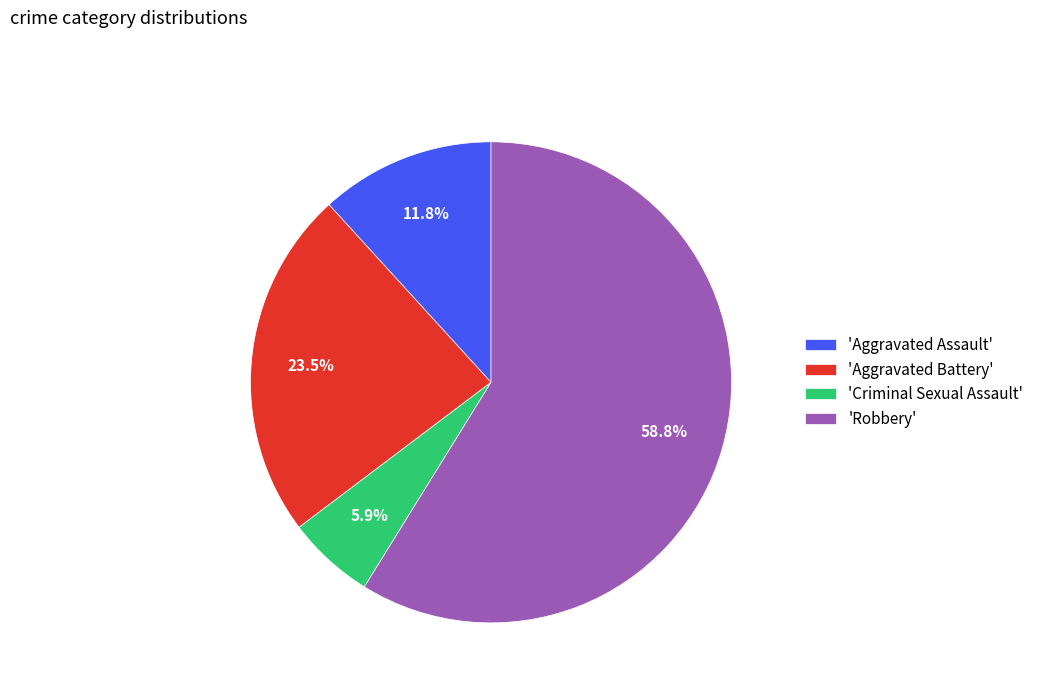

What is the largest slice in the pie chart?

'Robbery'